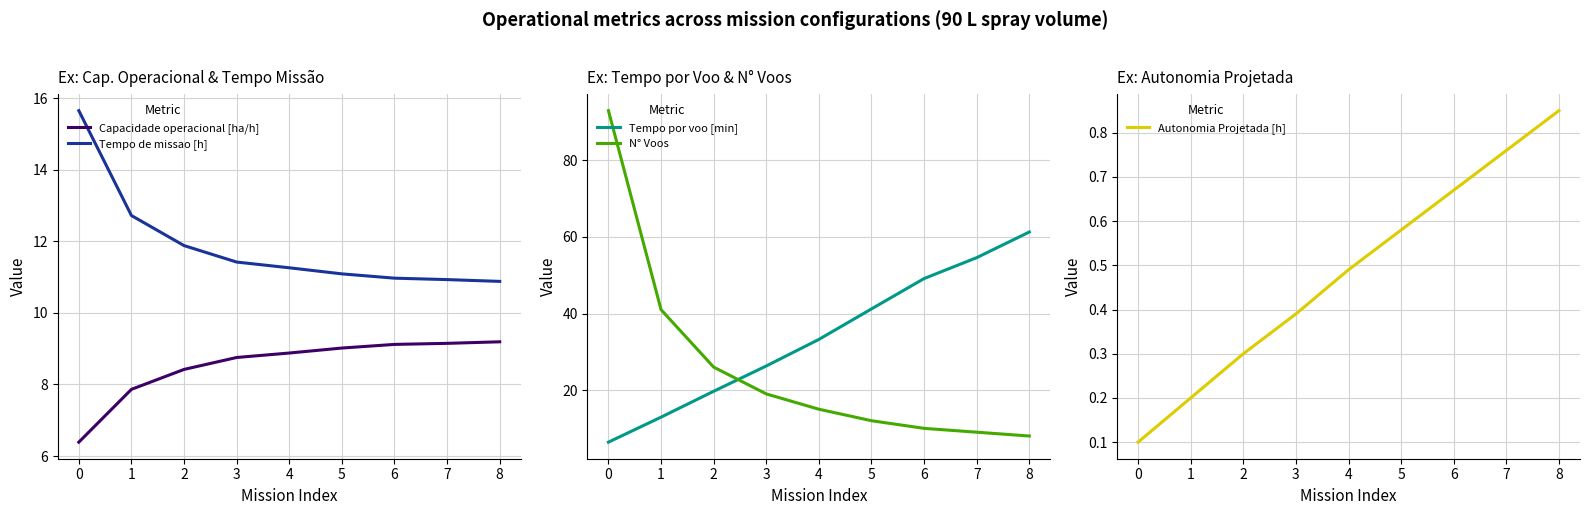

The value of Tempo de missao [h] at 7 is 10.9. True or false?

True